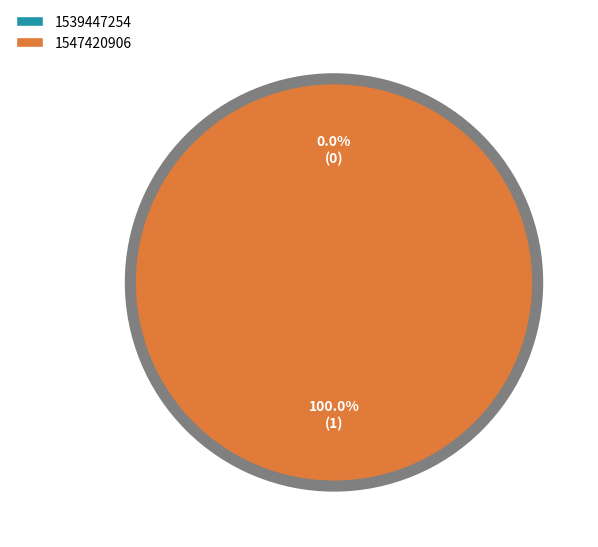

Which category has the smallest portion of the pie?

1539447254